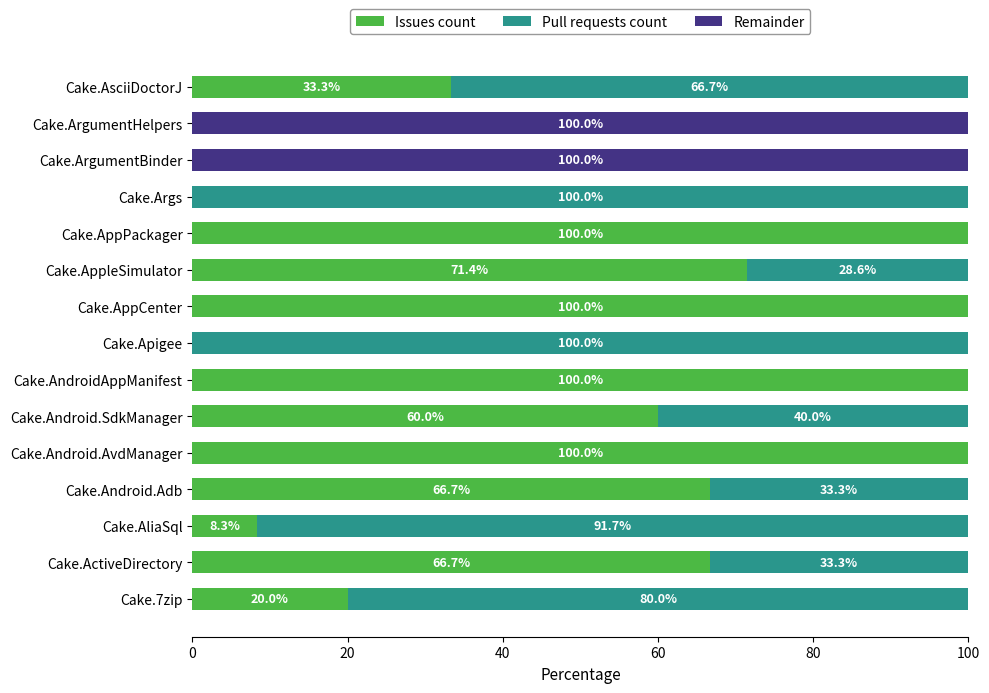

At which label is Issues count closest to 50?

Cake.Android.SdkManager